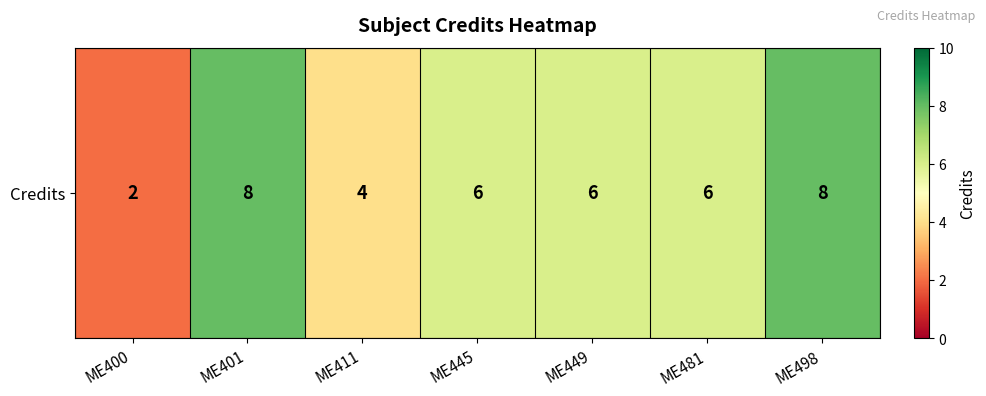

The value at ME498 is 8. True or false?

True